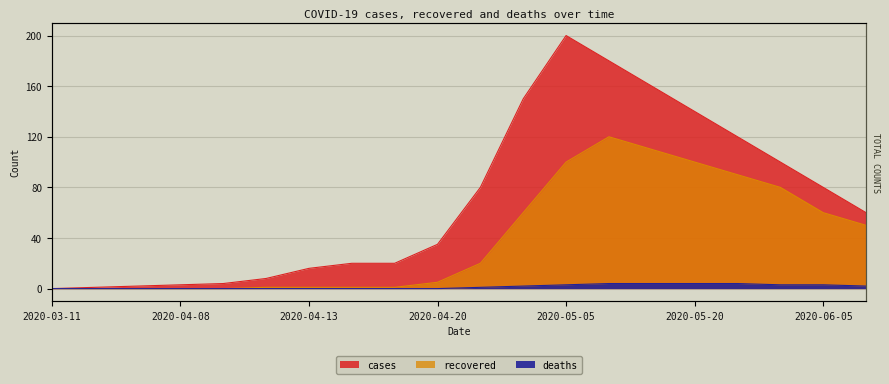

How many positive values does the deaths series have?

10